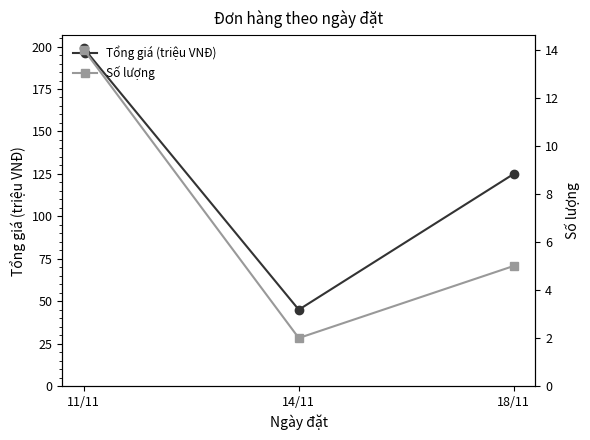

Where does the Số lượng series first go above 5?

11/11